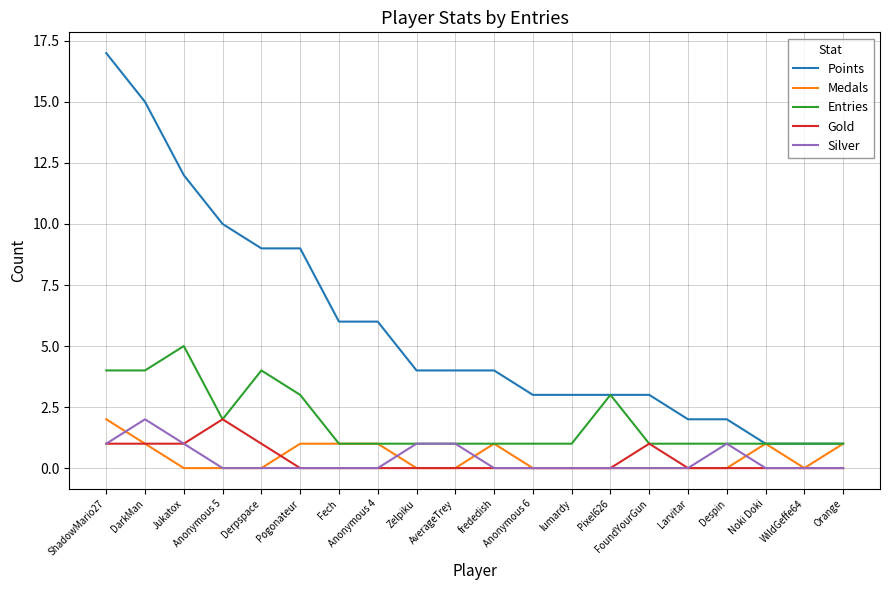

Which series changed the most between Zelpiku and Noki Doki?

Points